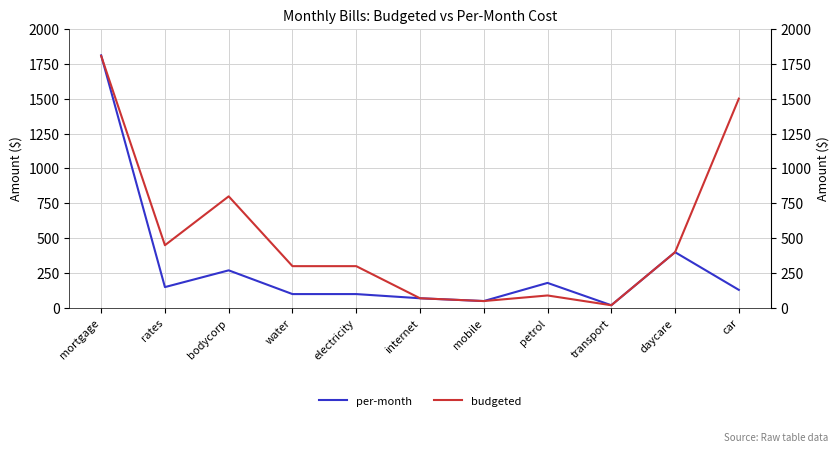

Is the value of budgeted at daycare greater than the value of per-month at bodycorp?

Yes